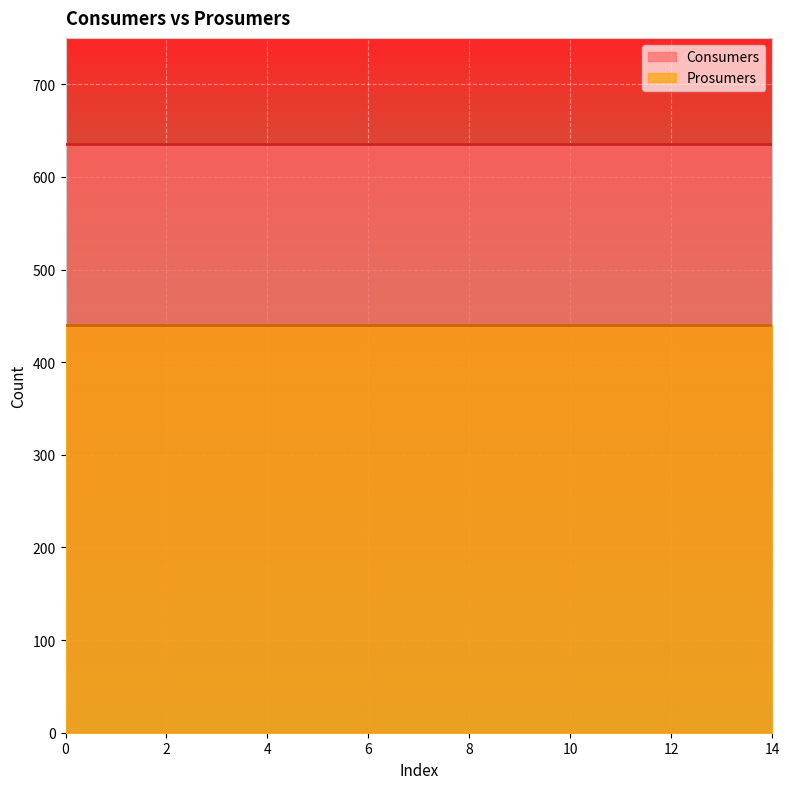

Reading right to left, list all the values displayed in this chart.

Consumers: 14=635	13=635	12=635	11=635	10=635	9=635	8=635	7=635	6=635	5=635	4=635	3=635	2=635	1=635	0=635
Prosumers: 14=440	13=440	12=440	11=440	10=440	9=440	8=440	7=440	6=440	5=440	4=440	3=440	2=440	1=440	0=440